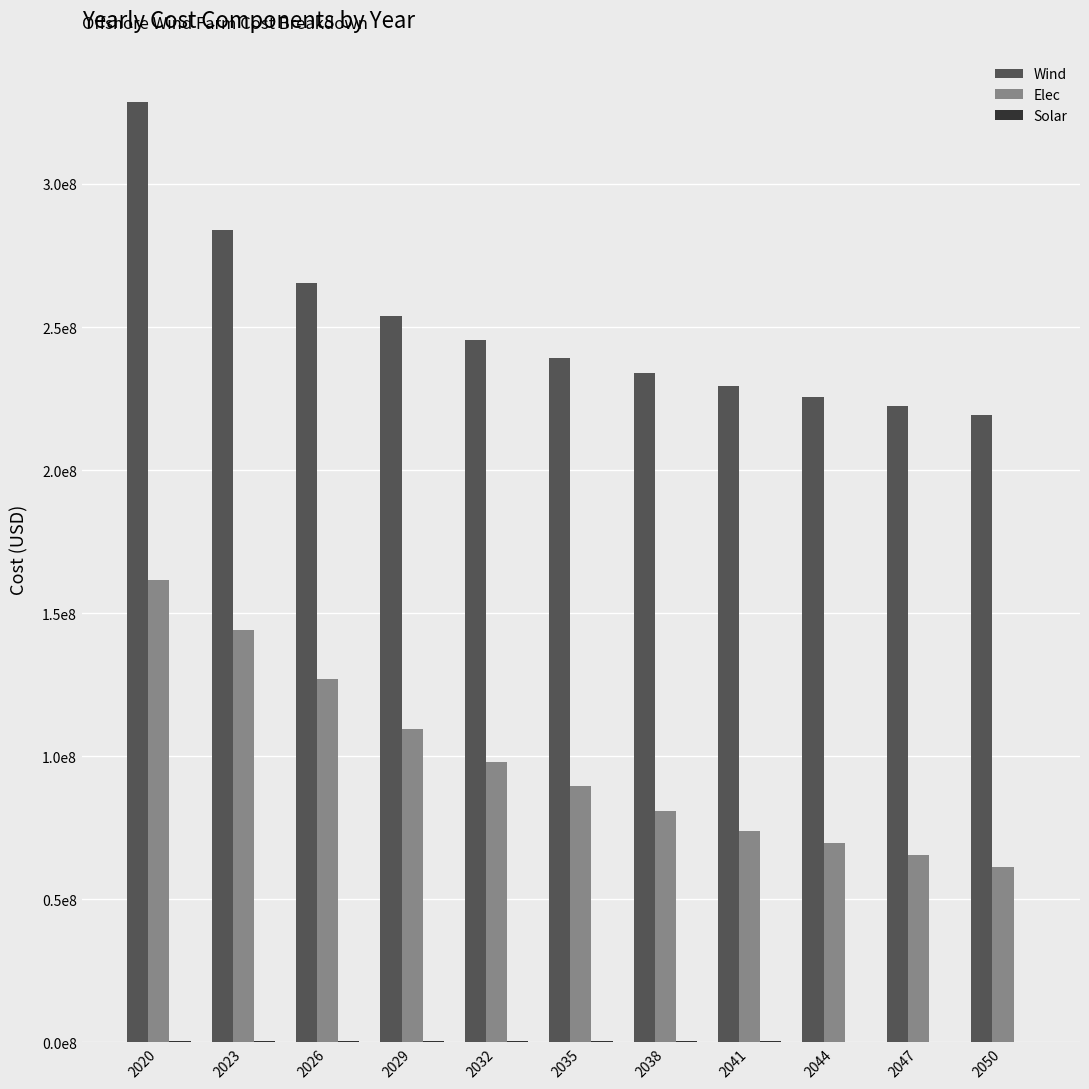

Where is Elec nearest to the value 111422012?

2029